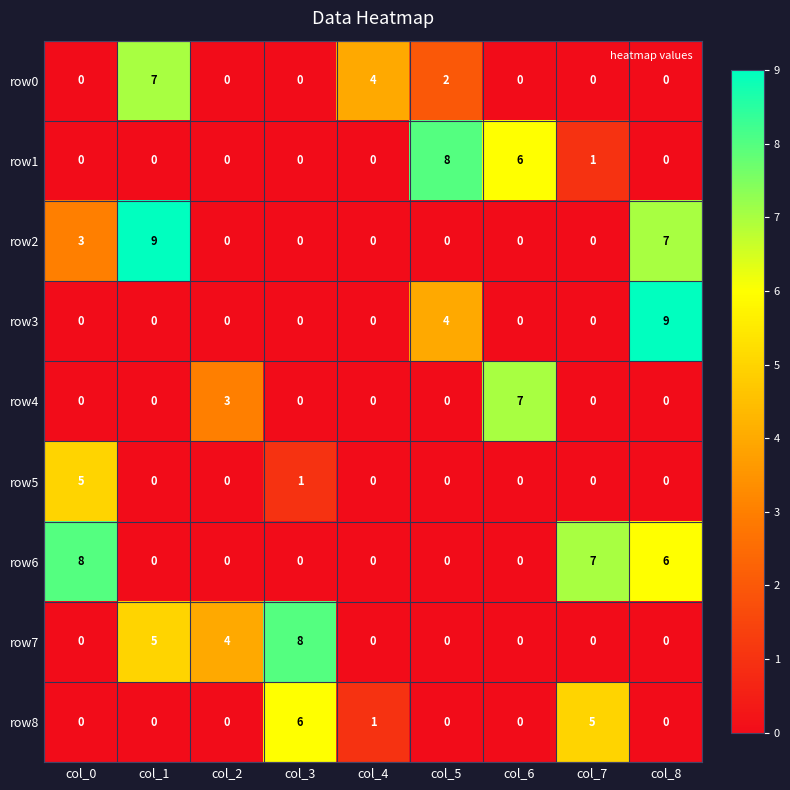

Which series has the largest total across all categories?

row6